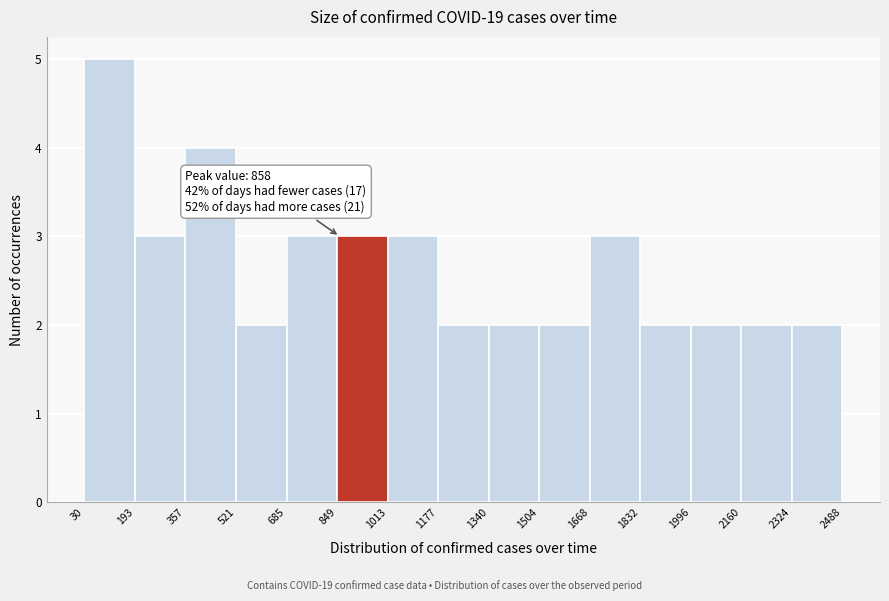

Over which range of the x-axis is the bar tallest?

30 to 193